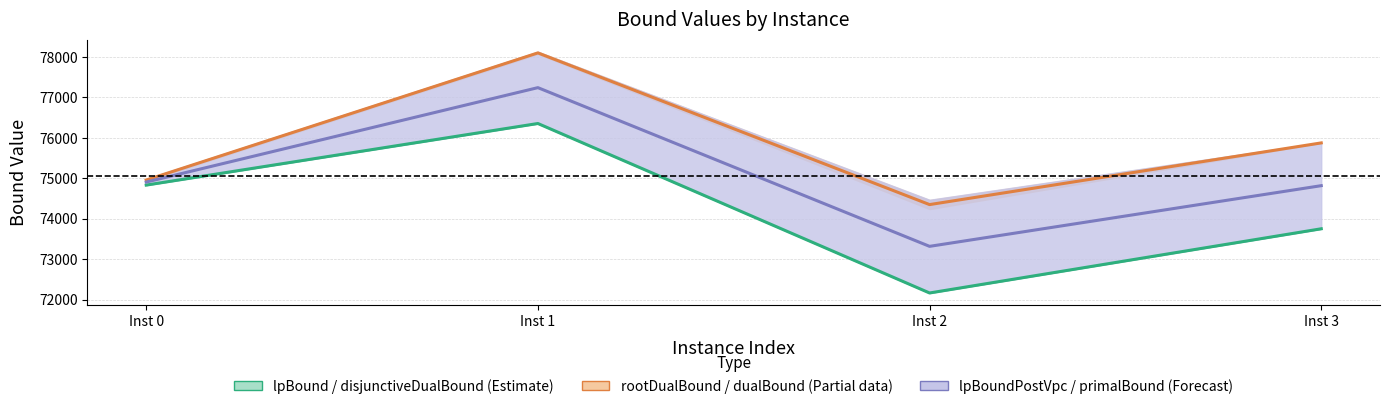

What is the difference between the second highest and minimum values in the lpBoundPostVpc (centre) series?

1589.8